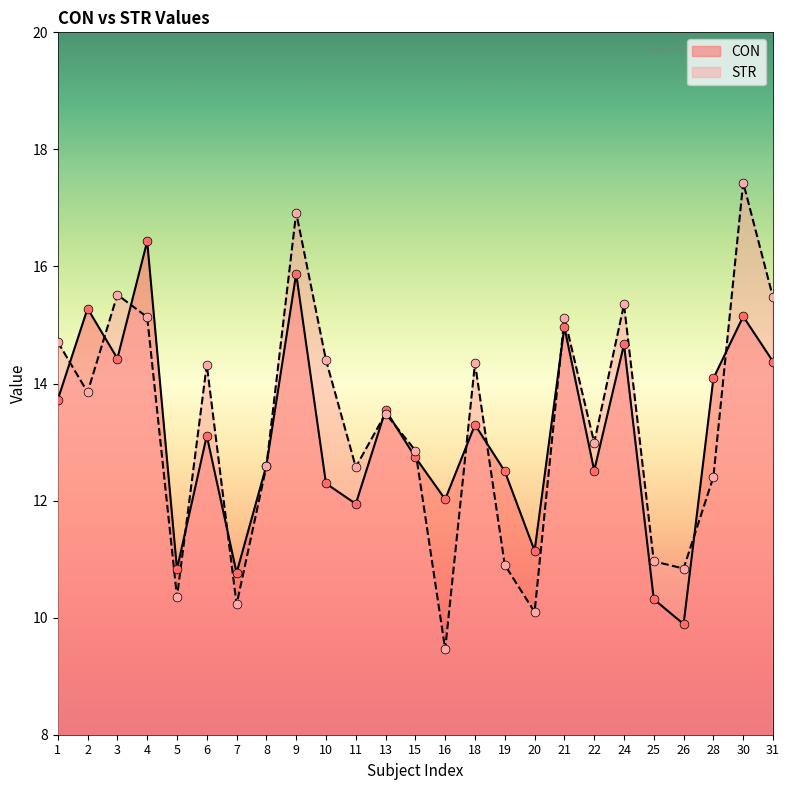

What is the total value across all series at 28?

26.5